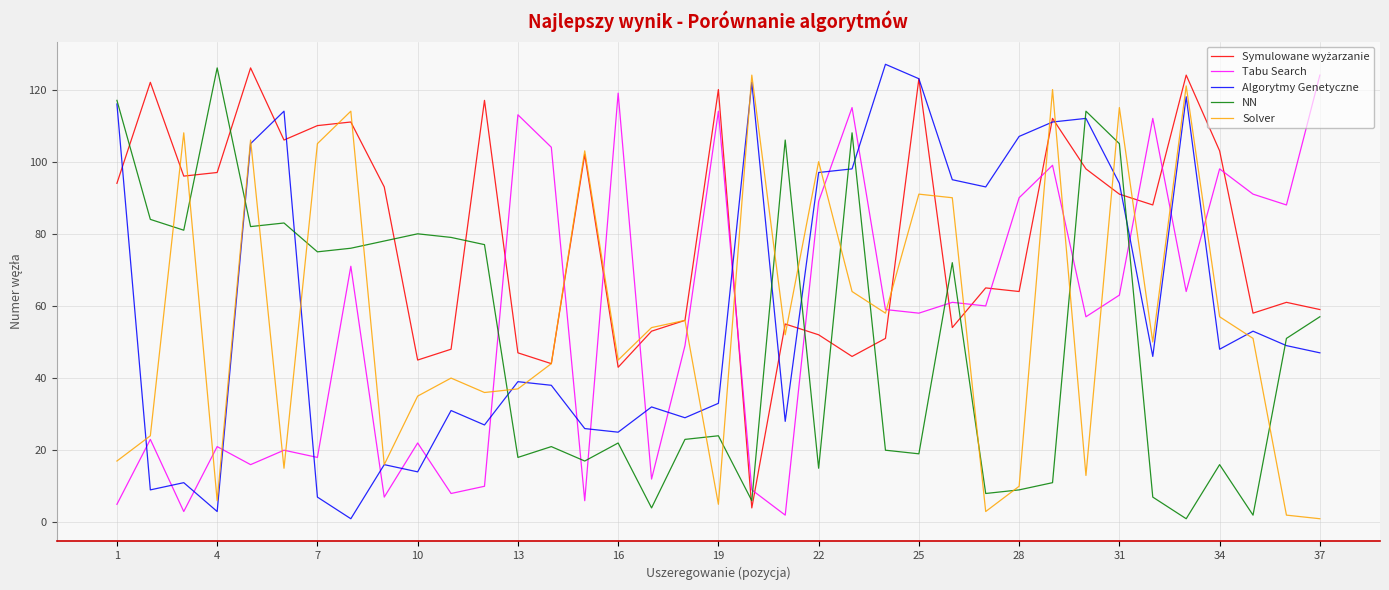

Which series changed the most between 31 and 34?

NN